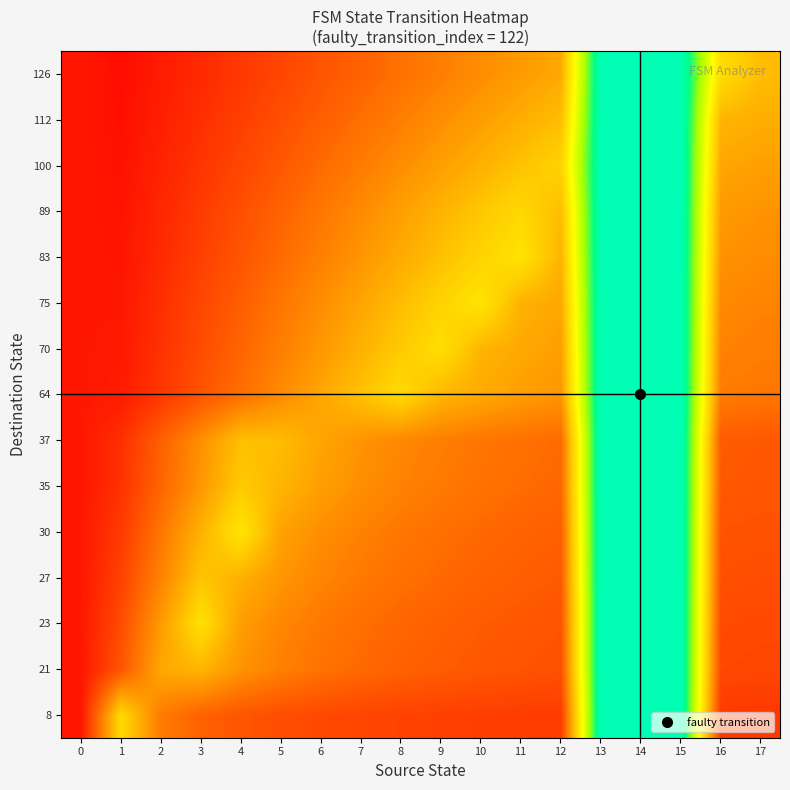

How many categories are shown in the chart?

18